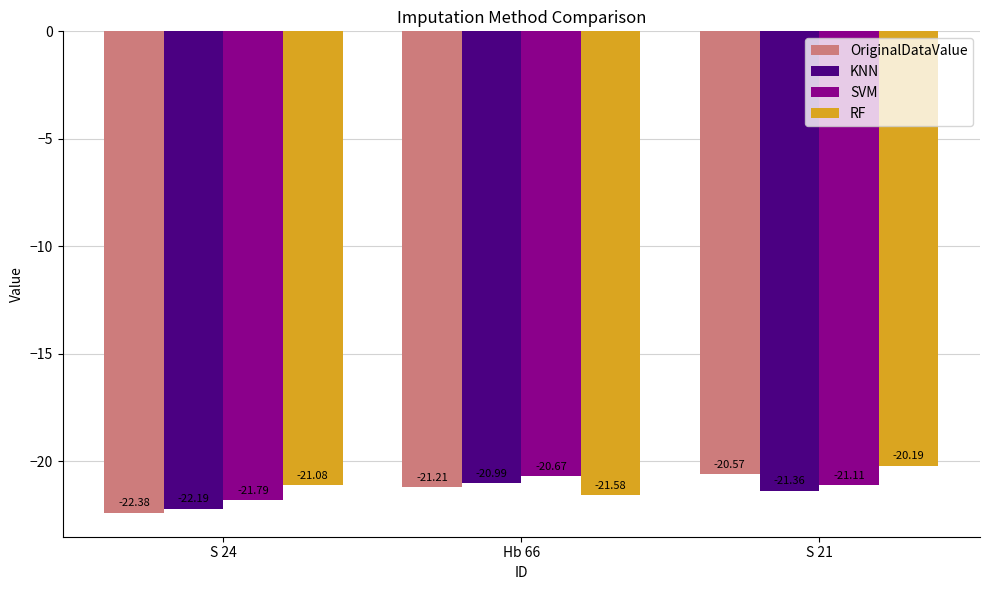

What is the sum of the OriginalDataValue values at S 21 and Hb 66?

-41.8